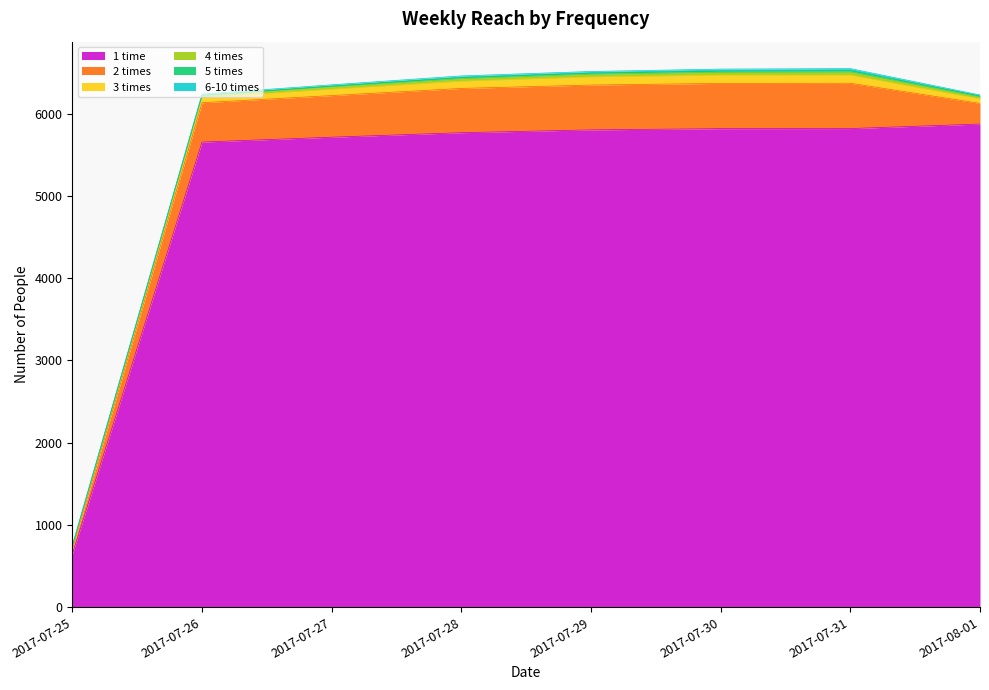

True or false: 2 times and 1 time cross at least once.

False